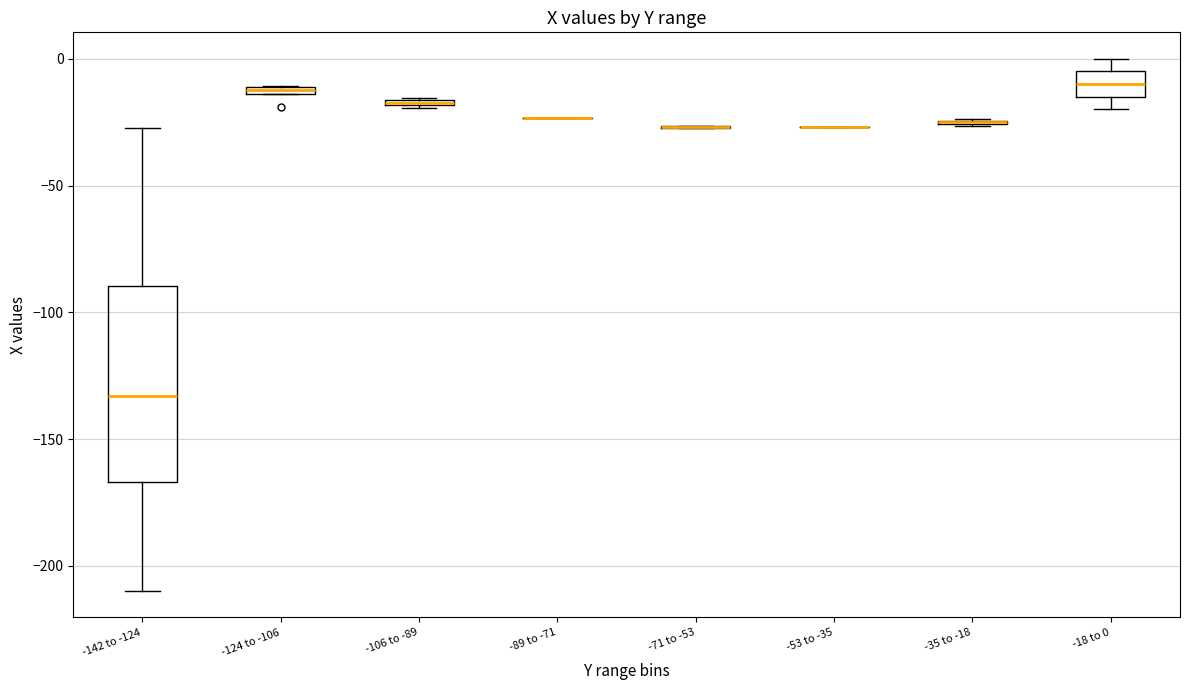

Which box is the tallest, from its lower edge to its upper edge?

-142 to -124